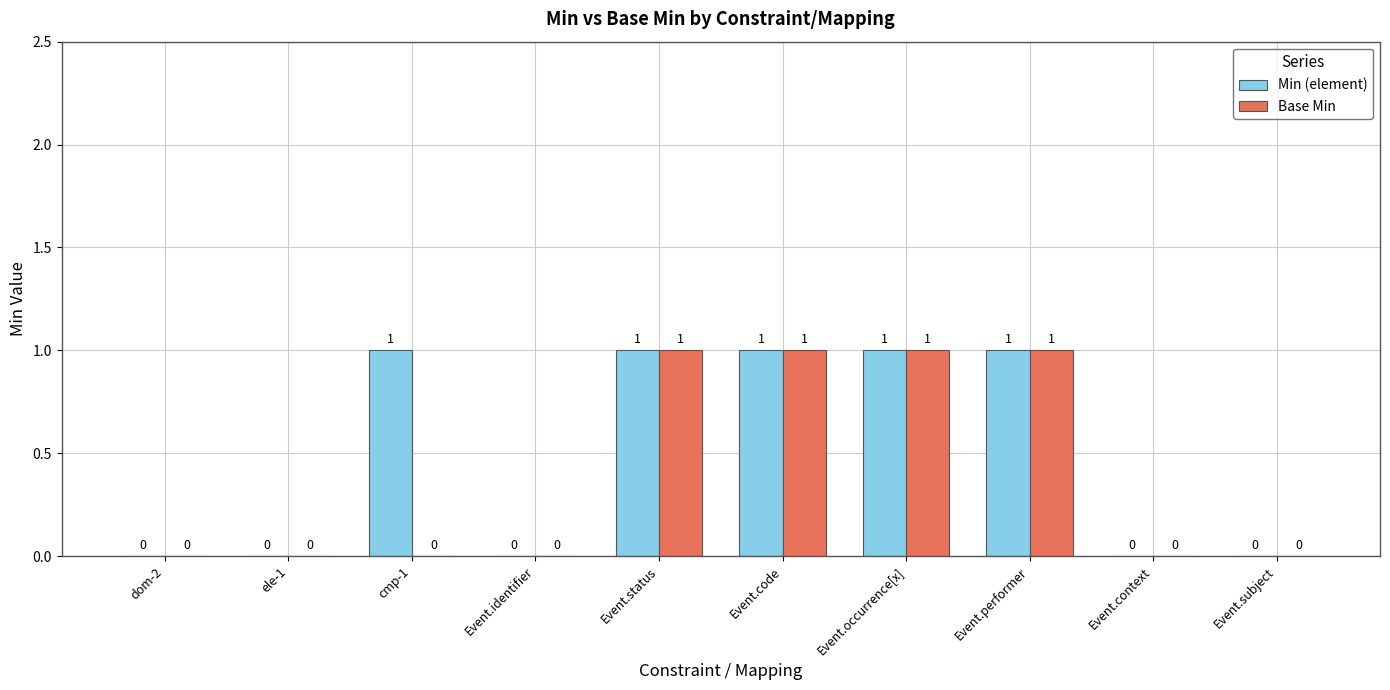

How many Min (element) values are between 0 and 1?

10